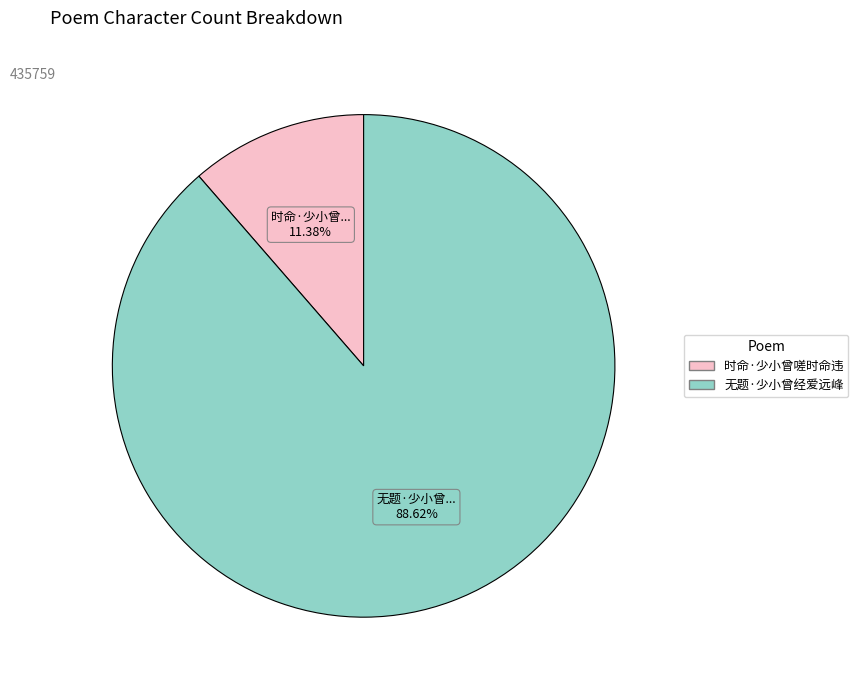

Is it true that 无题·少小曾经爱远峰 is 94% of the pie?

False